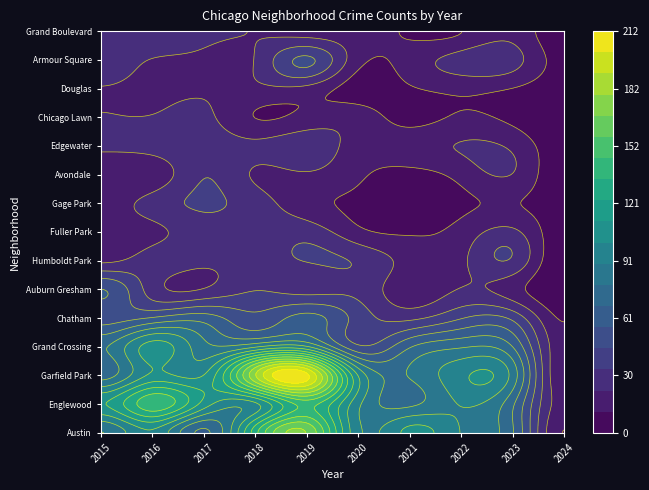

What is the sum of all Humboldt Park values?

238